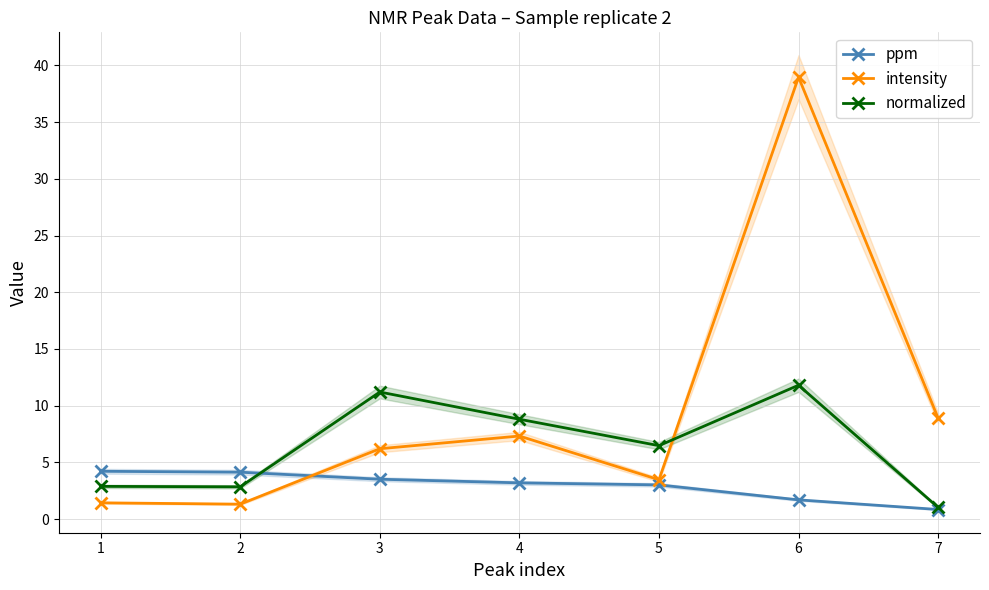

True or false: intensity has more than 0 interior local peaks.

True